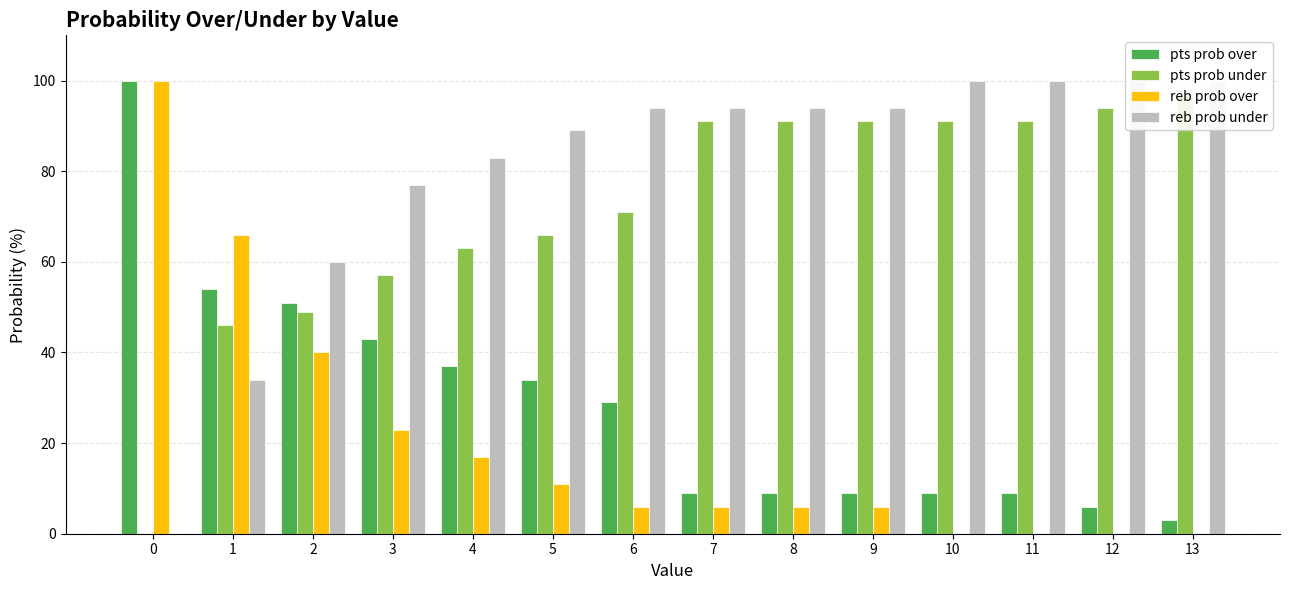

Reading right to left, transcribe all the data shown in this chart.

pts prob over: 3	6	9	9	9	9	9	29	34	37	43	51	54	100
pts prob under: 97	94	91	91	91	91	91	71	66	63	57	49	46	0
reb prob over: 0	0	0	0	6	6	6	6	11	17	23	40	66	100
reb prob under: 100	100	100	100	94	94	94	94	89	83	77	60	34	0